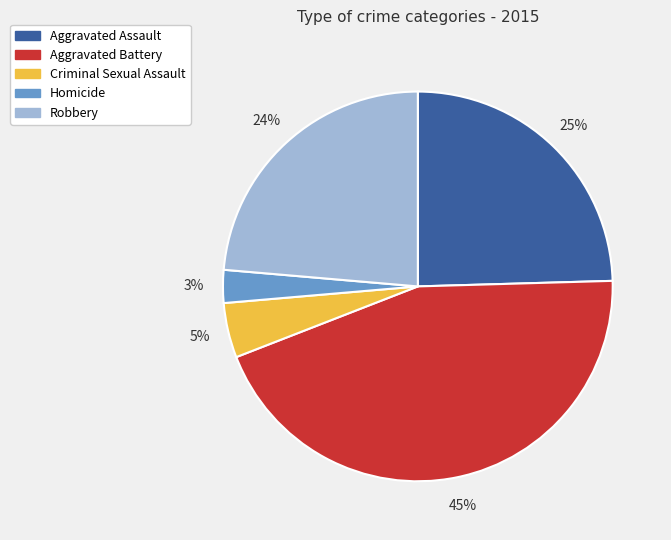

Which slice is the largest?

Aggravated Battery